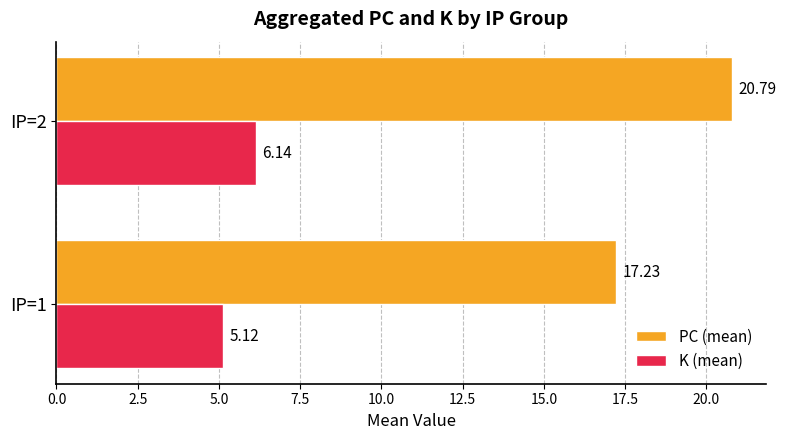

How many values in the K (mean) series exceed 6?

1